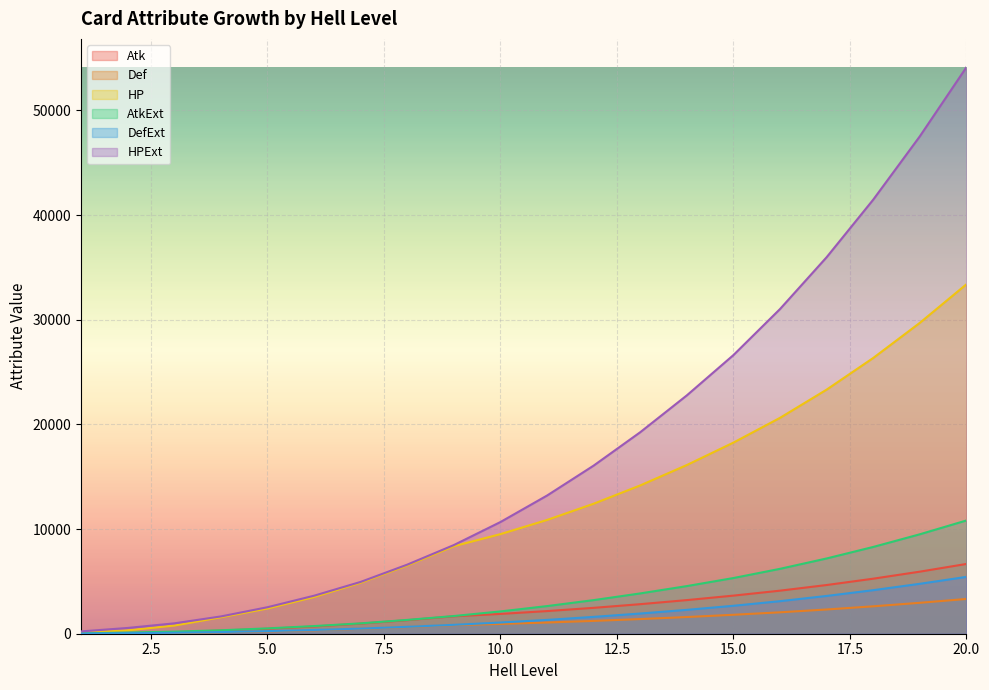

At how many categories does at least one series exceed 8195?

12